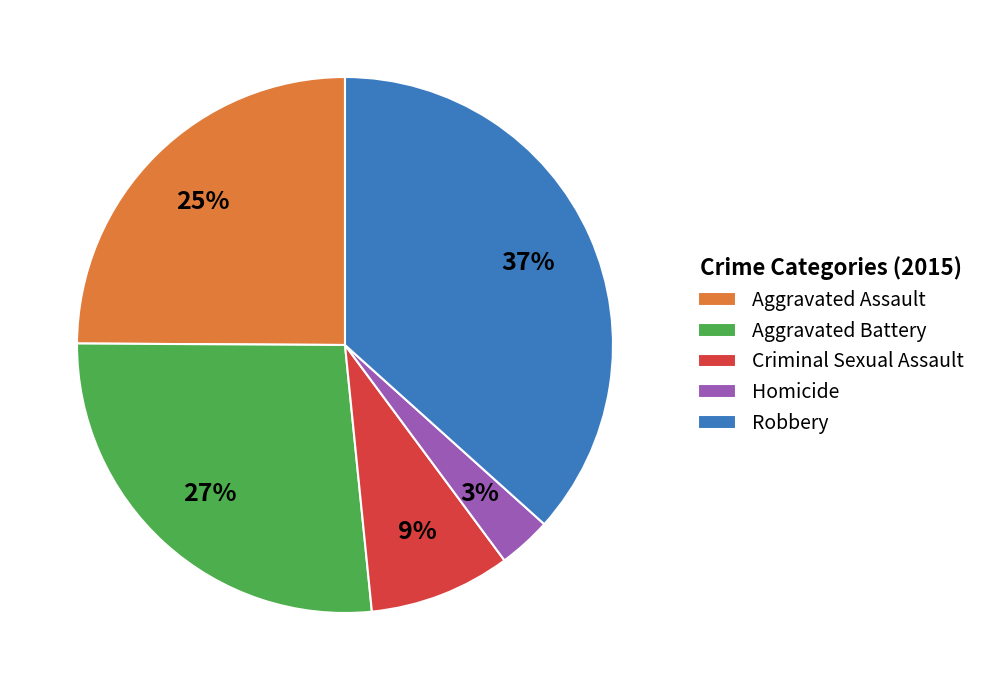

Do Aggravated Assault and Homicide together represent more than half of the pie?

No